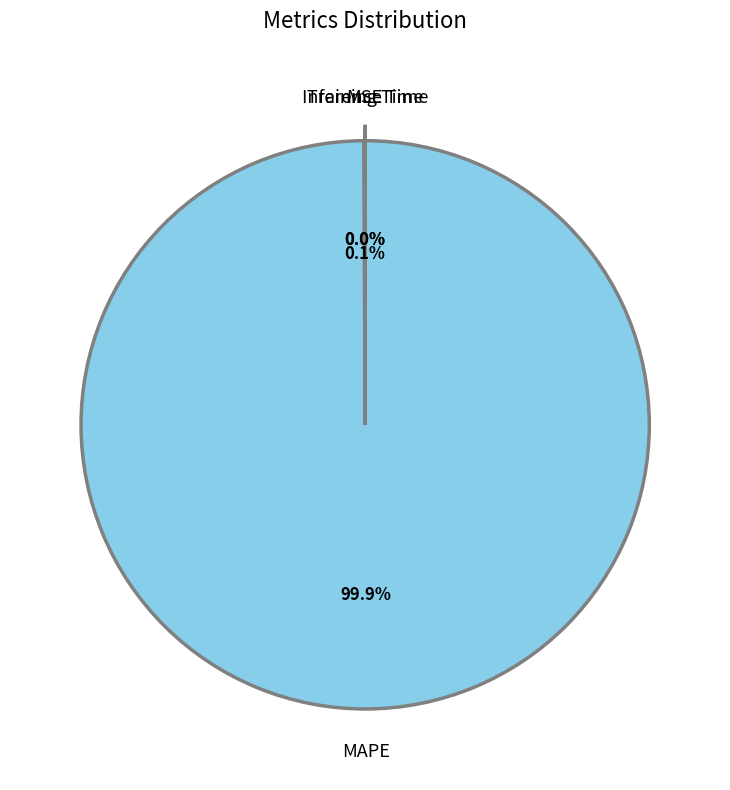

To the nearest percent, what is the difference between the largest and smallest slice percentages?

100%